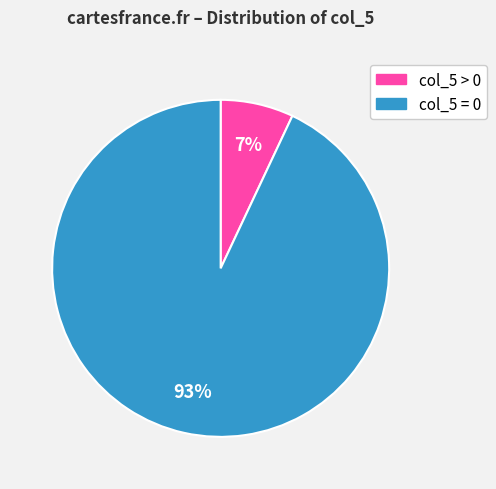

To the nearest percent, what is the difference between the largest and smallest slice percentages?

86%